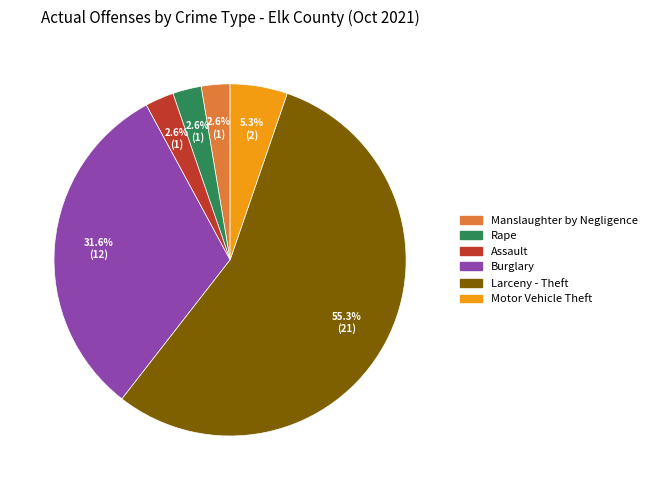

How many segments does this pie chart have?

6